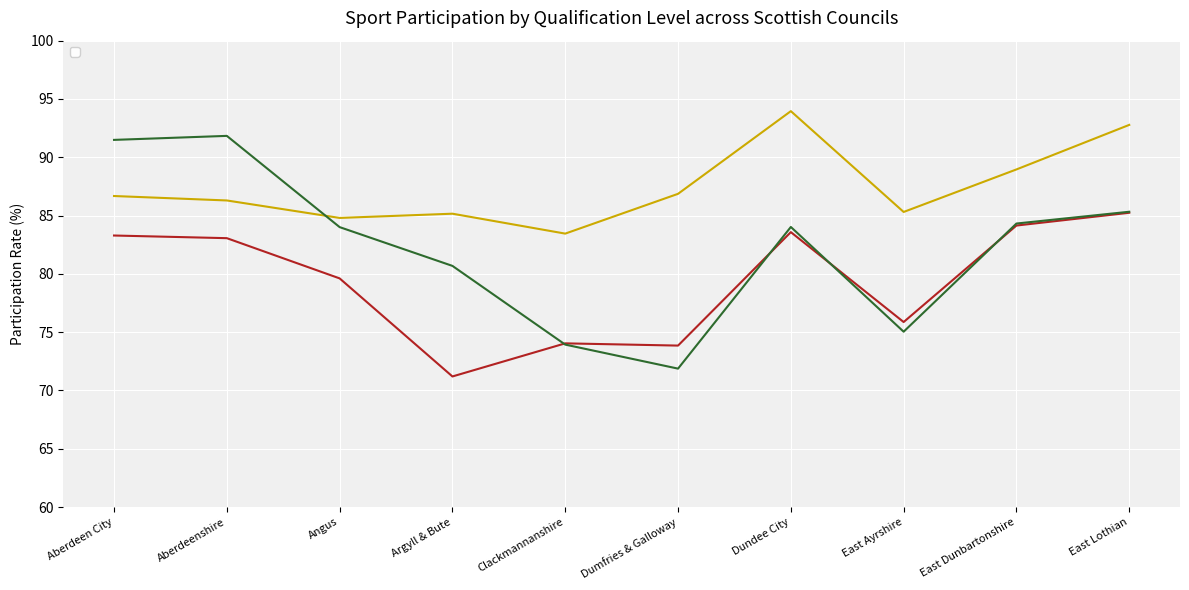

List the series in order of their peak value, highest first.

_HNCHNDorDegreeProf.Qual, _O_StandHigherAlevelorequivalent, _All